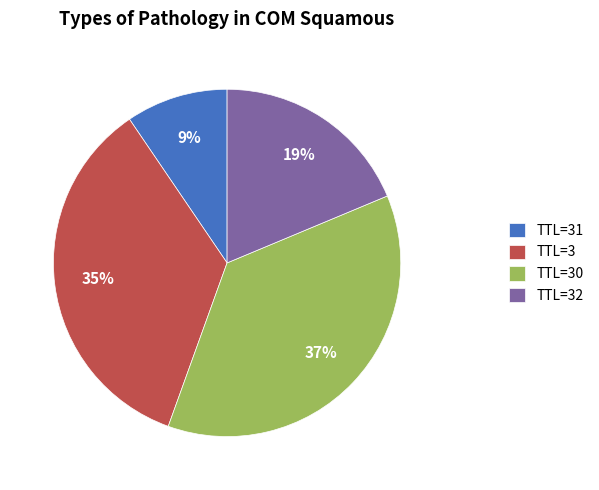

To the nearest percent, what is the difference between the TTL=3 and TTL=32 slice percentages?

16%